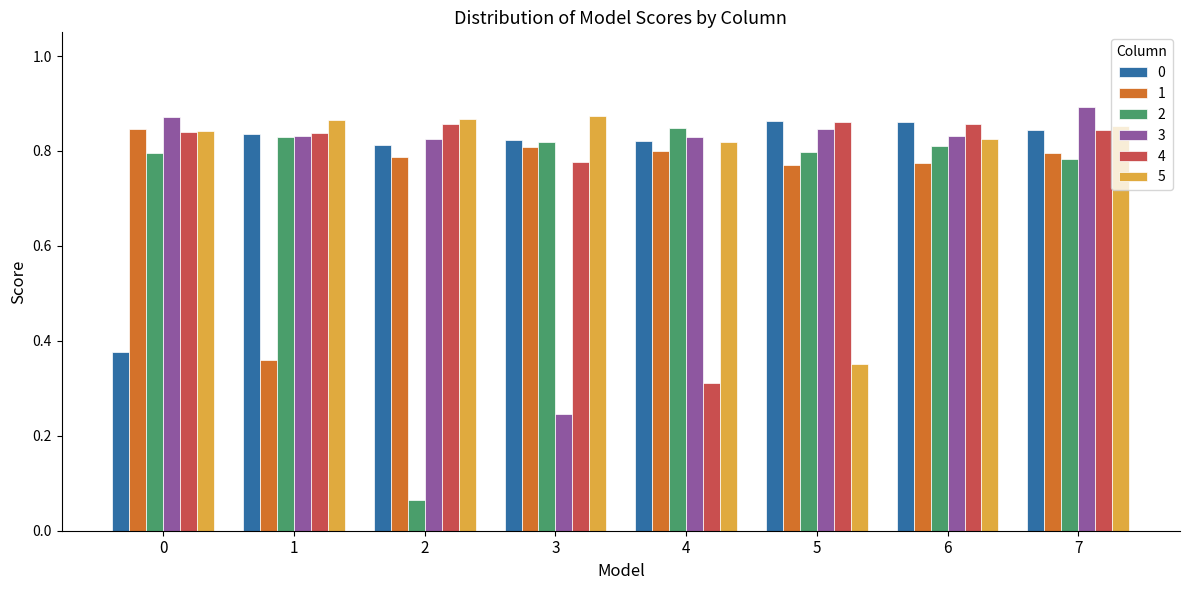

What is the difference between the highest and lowest values at 3?

0.6